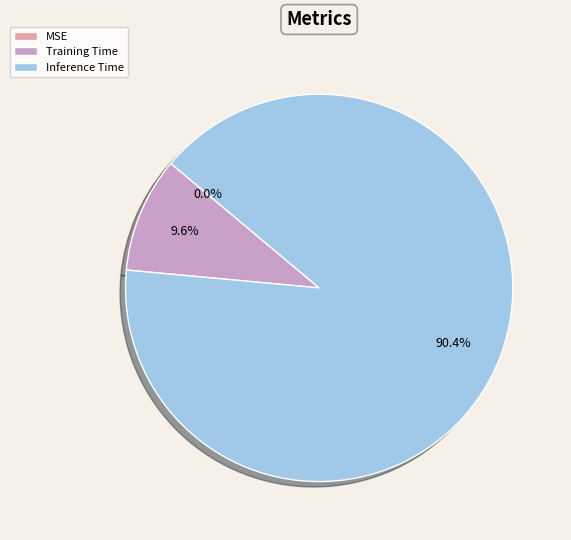

Which category accounts for the majority?

Inference Time